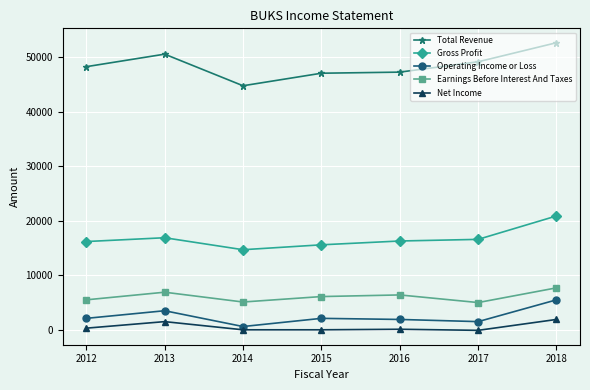

True or false: Operating Income or Loss has more than 2 interior local peaks.

False